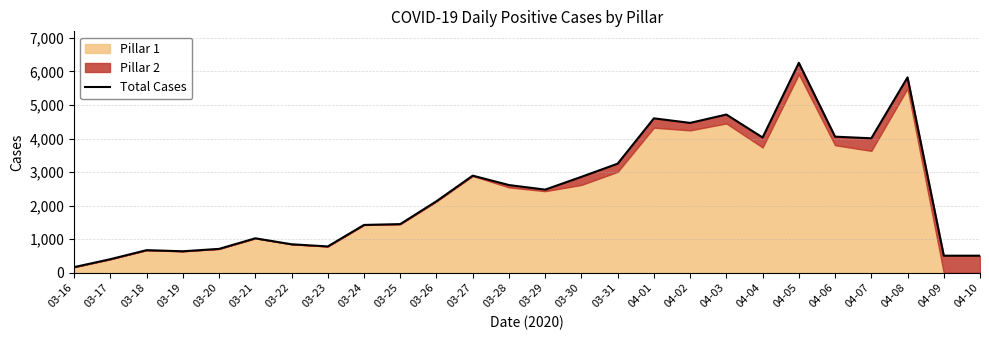

Reading right to left, what are all the values shown in this chart?

511	511	5822	4008	4056	6255	4031	4715	4466	4602	3252	2860	2479	2615	2895	2134	1452	1427	787	851	1029	714	643	676	407	171